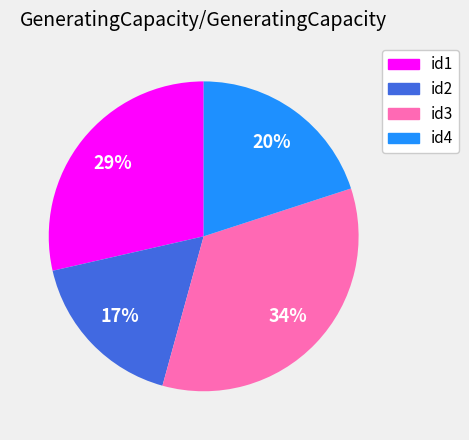

To the nearest percent, what percentage of the pie is id3?

34%